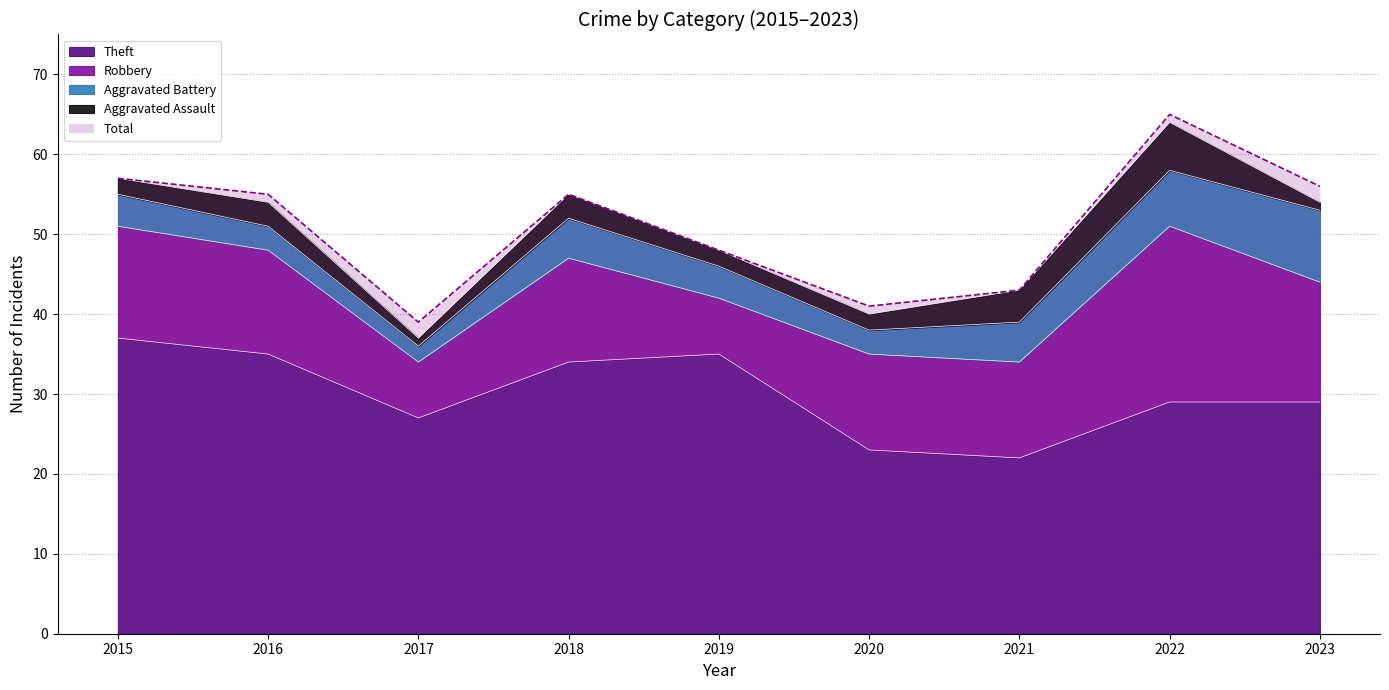

Which category has the lowest value in the Aggravated Assault series?

2017